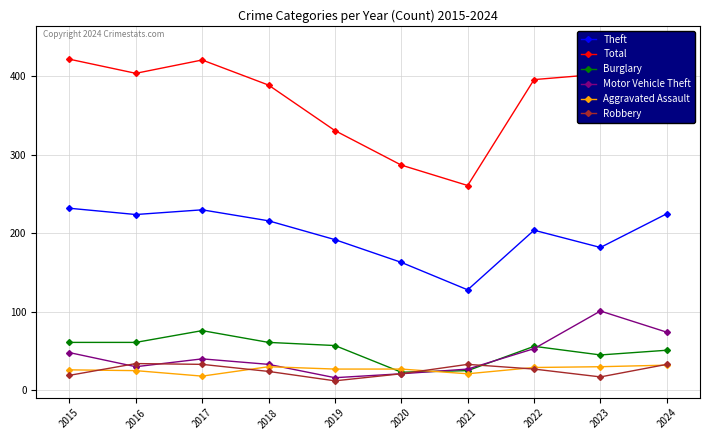

At which label does Burglary first exceed 57?

2015